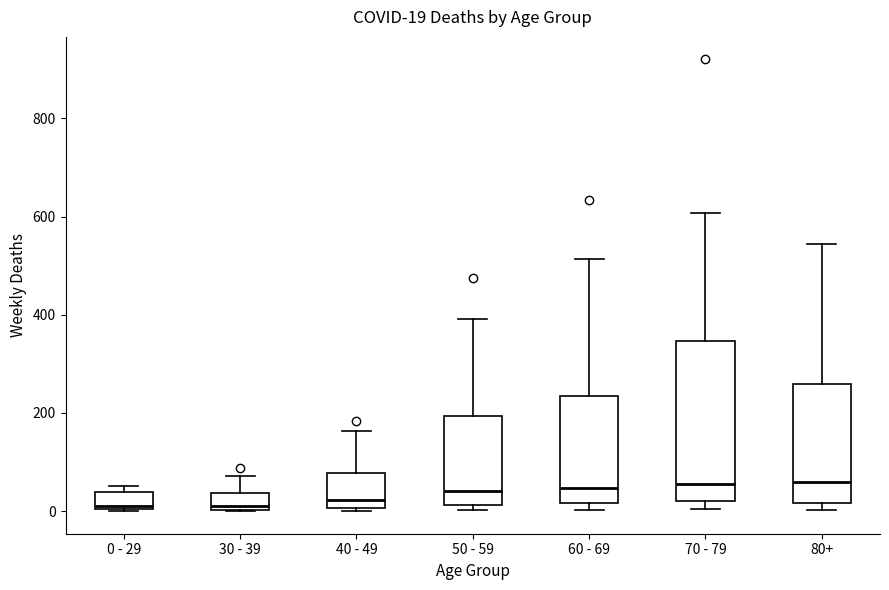

Which box is the tallest, from its lower edge to its upper edge?

70 - 79